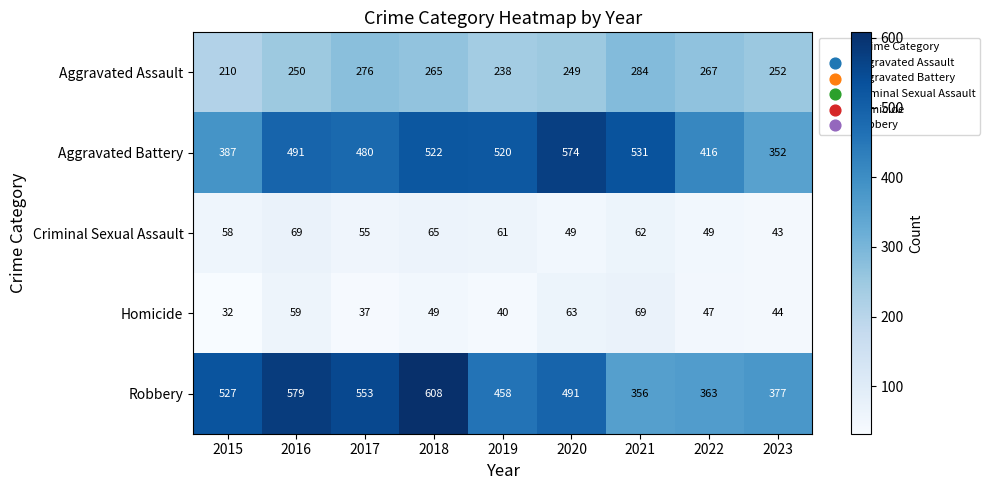

What is the sum of all Aggravated Battery values?

4273